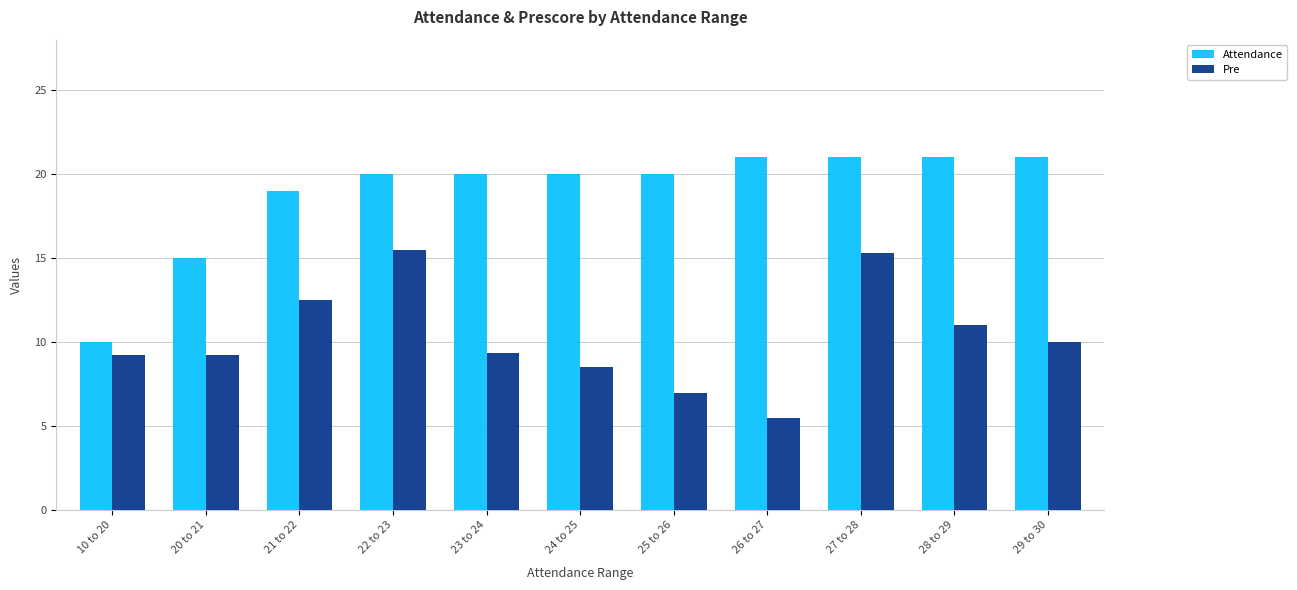

What is the difference between the highest and lowest values at 26 to 27?

15.5